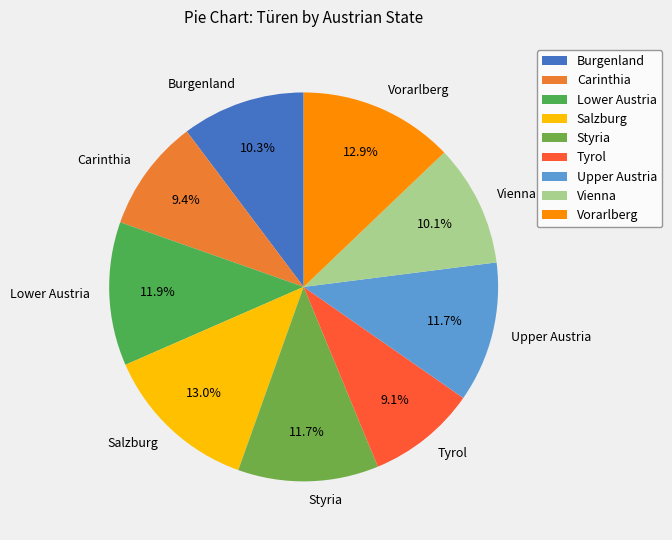

Which has a higher value, Upper Austria or Burgenland?

Upper Austria